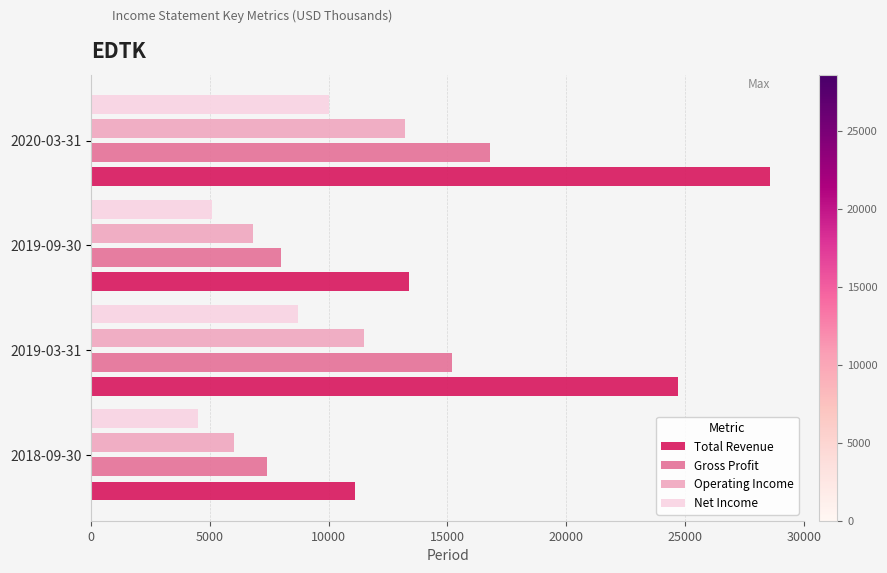

Read the Gross Profit value at 2020-03-31.

16800